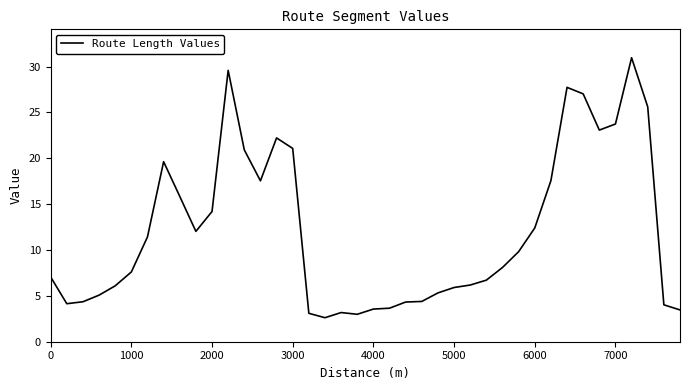

What is the greatest value displayed?

31.0